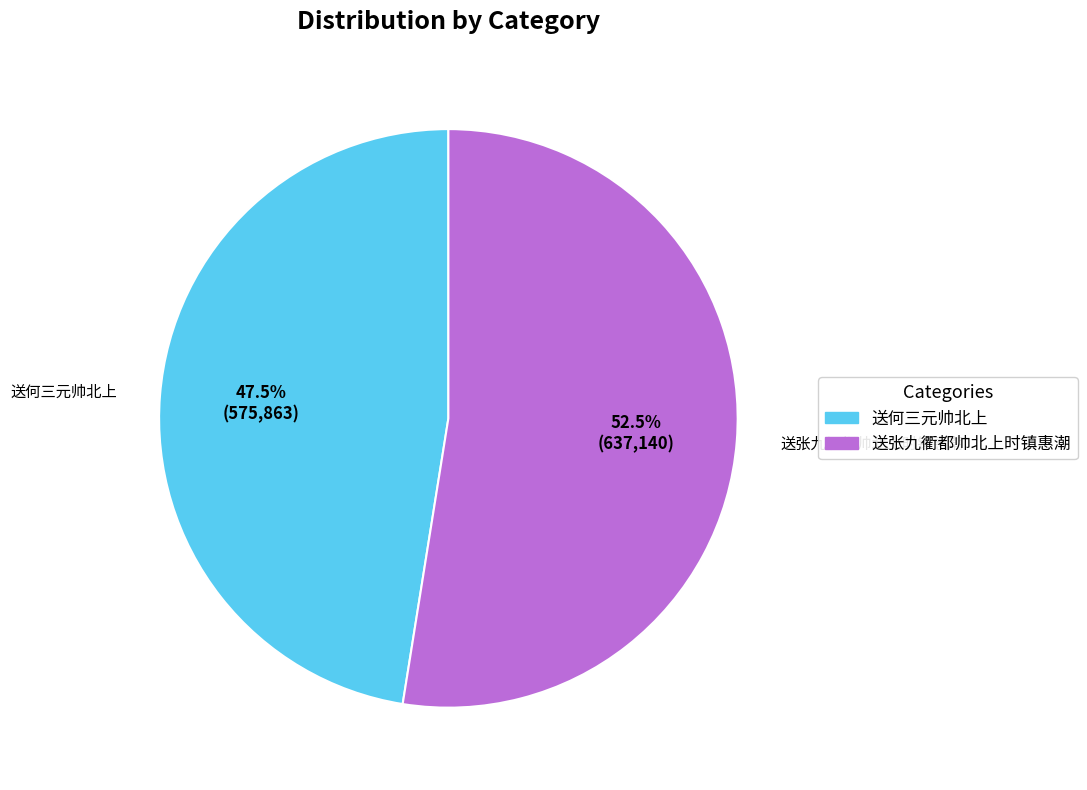

What percentage do 送张九衢都帅北上时镇惠潮 and 送何三元帅北上 together represent?

100.0%